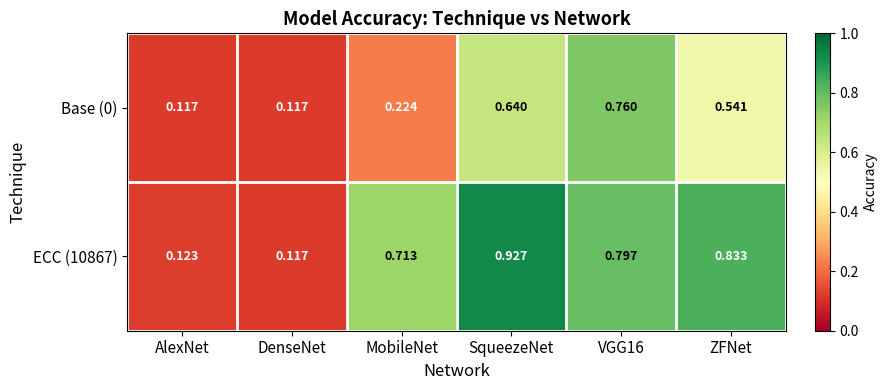

At which category is the sum across all series the highest?

SqueezeNet